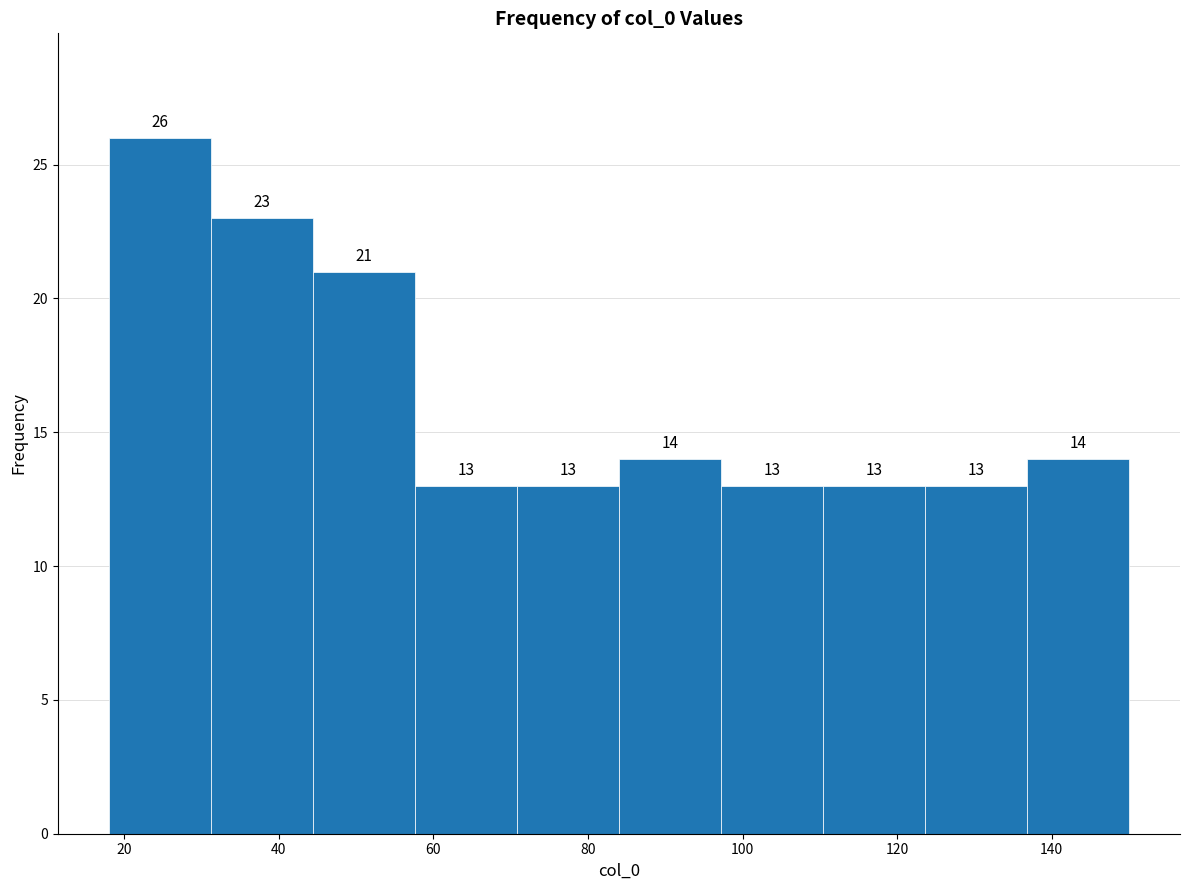

Which range on the x-axis has the tallest bar?

18.0 to 31.2